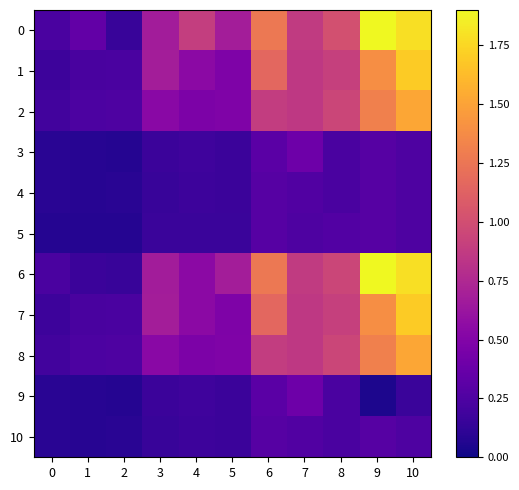

At 10, list the series in order from largest to smallest.

row_0, row_6, row_1, row_7, row_2, row_8, row_3, row_4, row_5, row_10, row_9